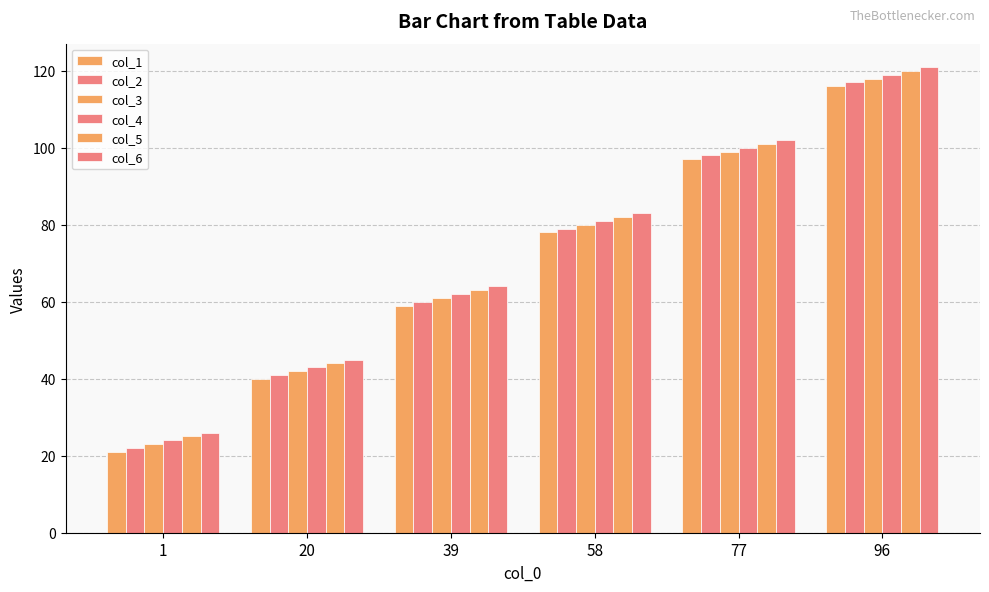

How many bars are there in each group?

6